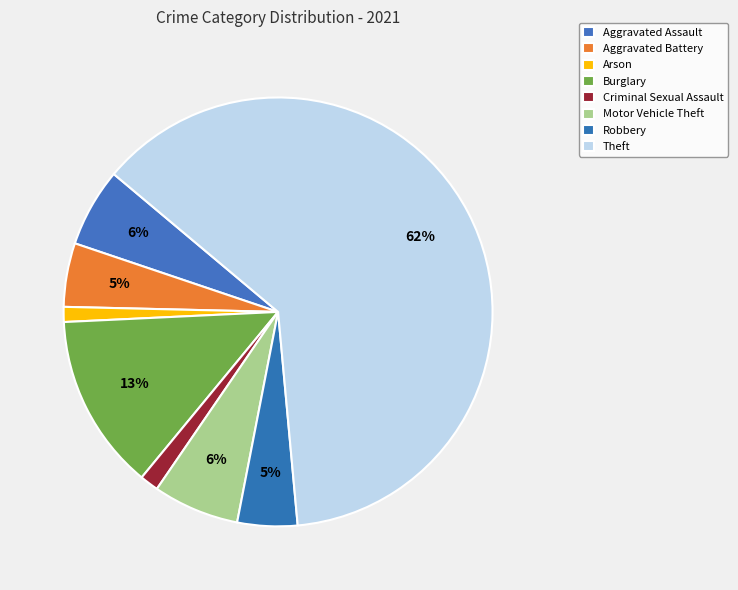

How many slices are in this pie chart?

8